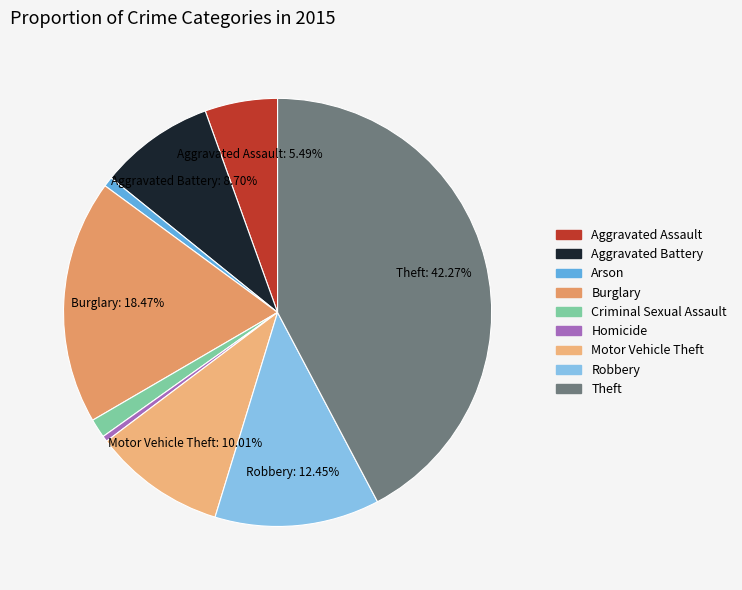

Which slice is the smallest?

Homicide